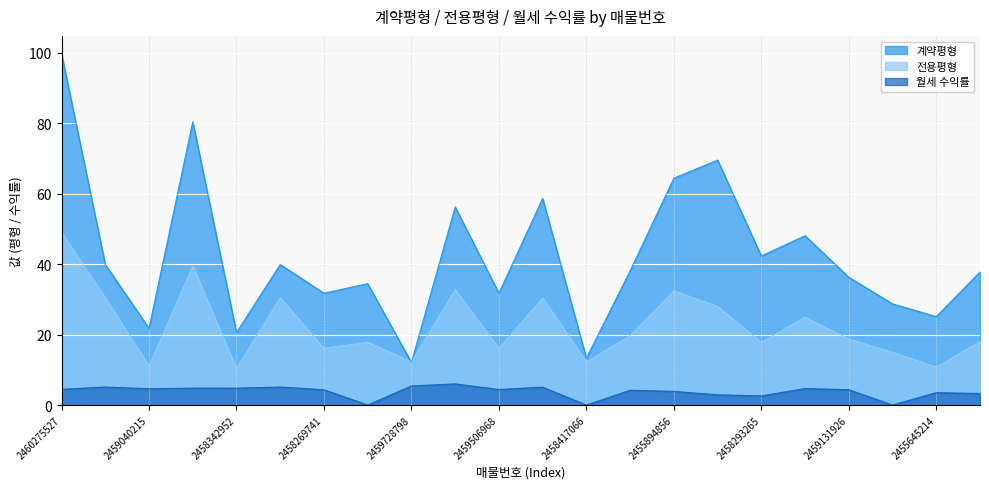

How many series are shown in this chart?

3